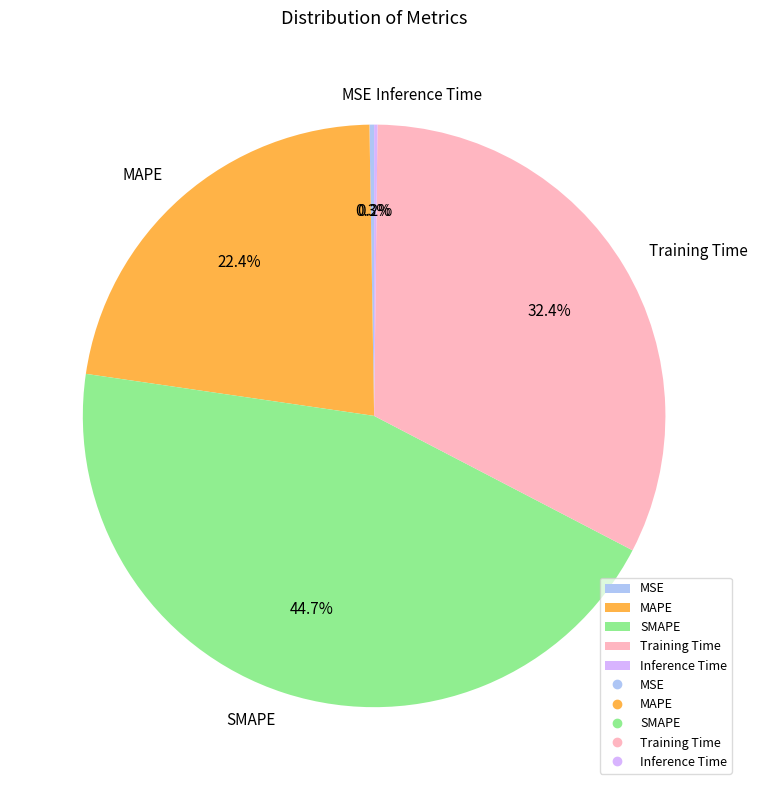

True or false: MAPE accounts for 22% of the total.

True